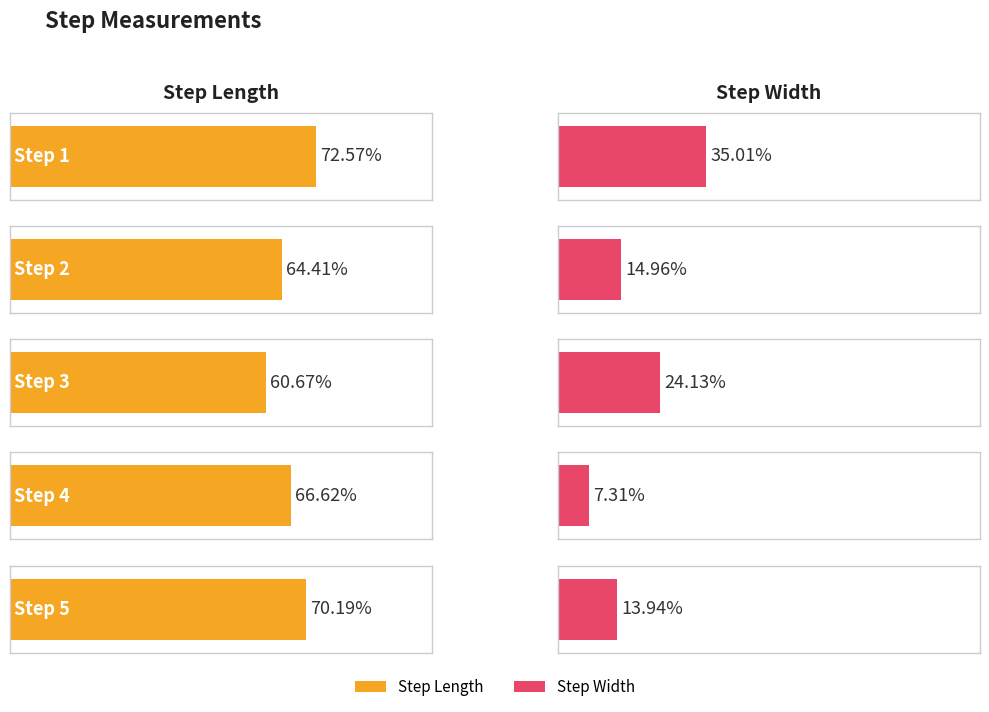

What is the value of the step_width bar at the 2nd from the left?

0.1